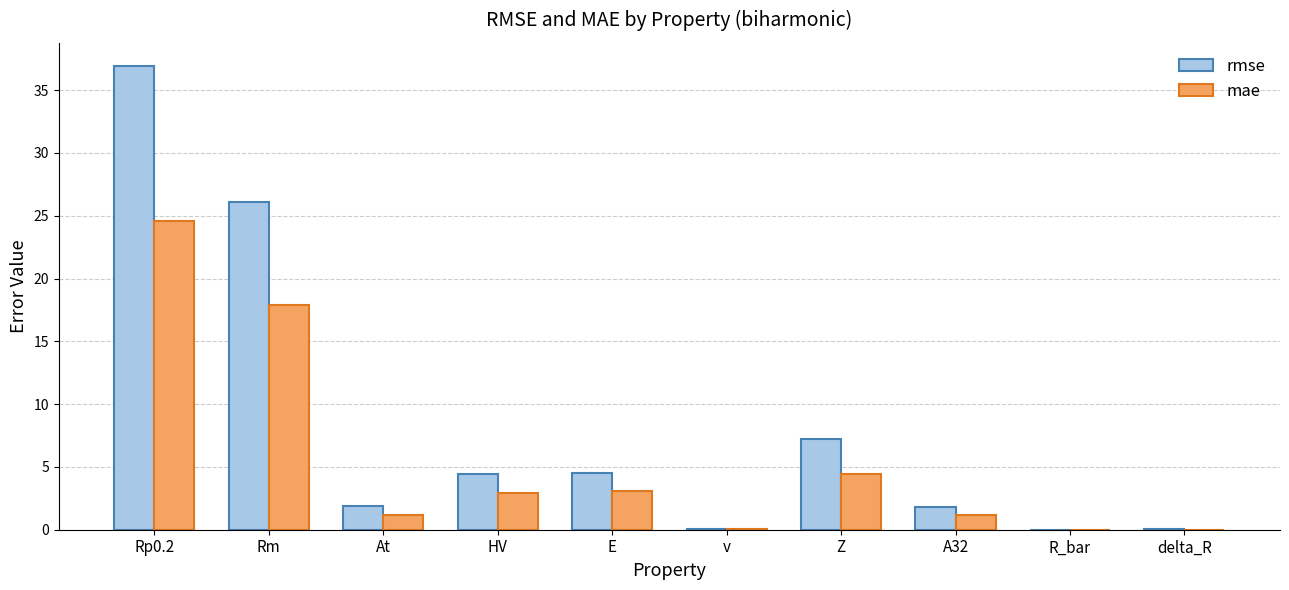

Which series changed the most between HV and A32?

rmse